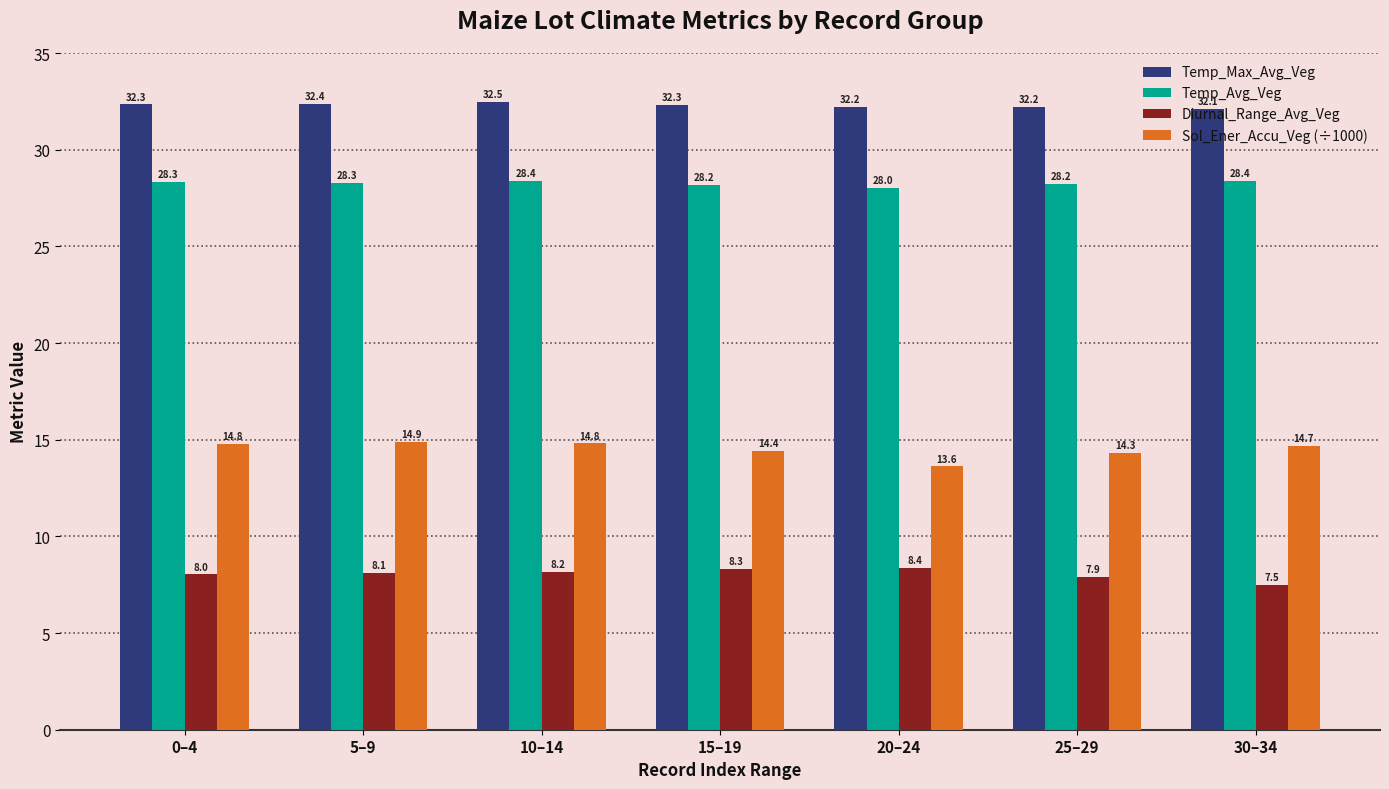

What is the label of the 2nd bar from the right?

25–29